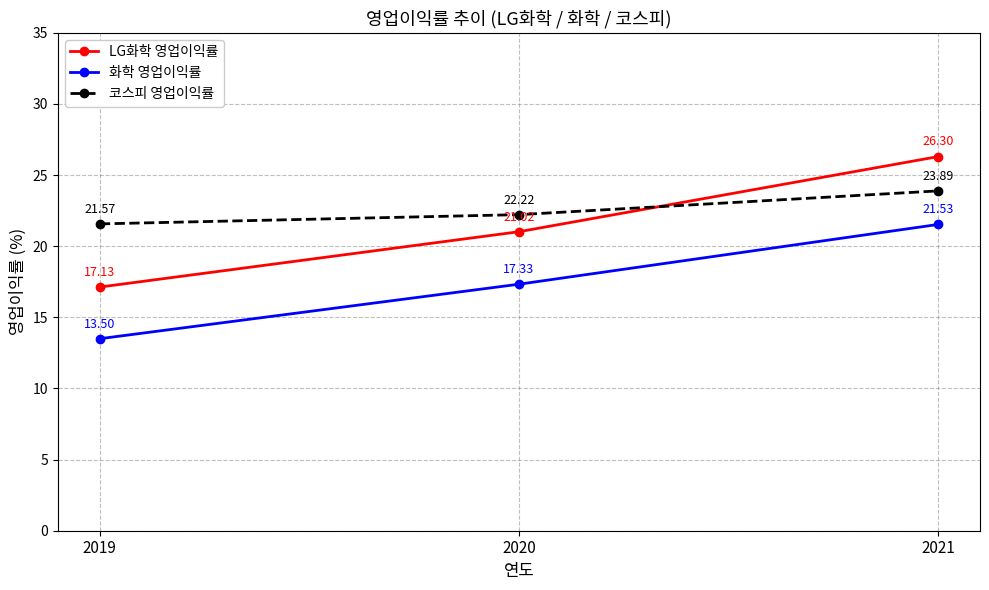

Count the number of data series in this chart.

3